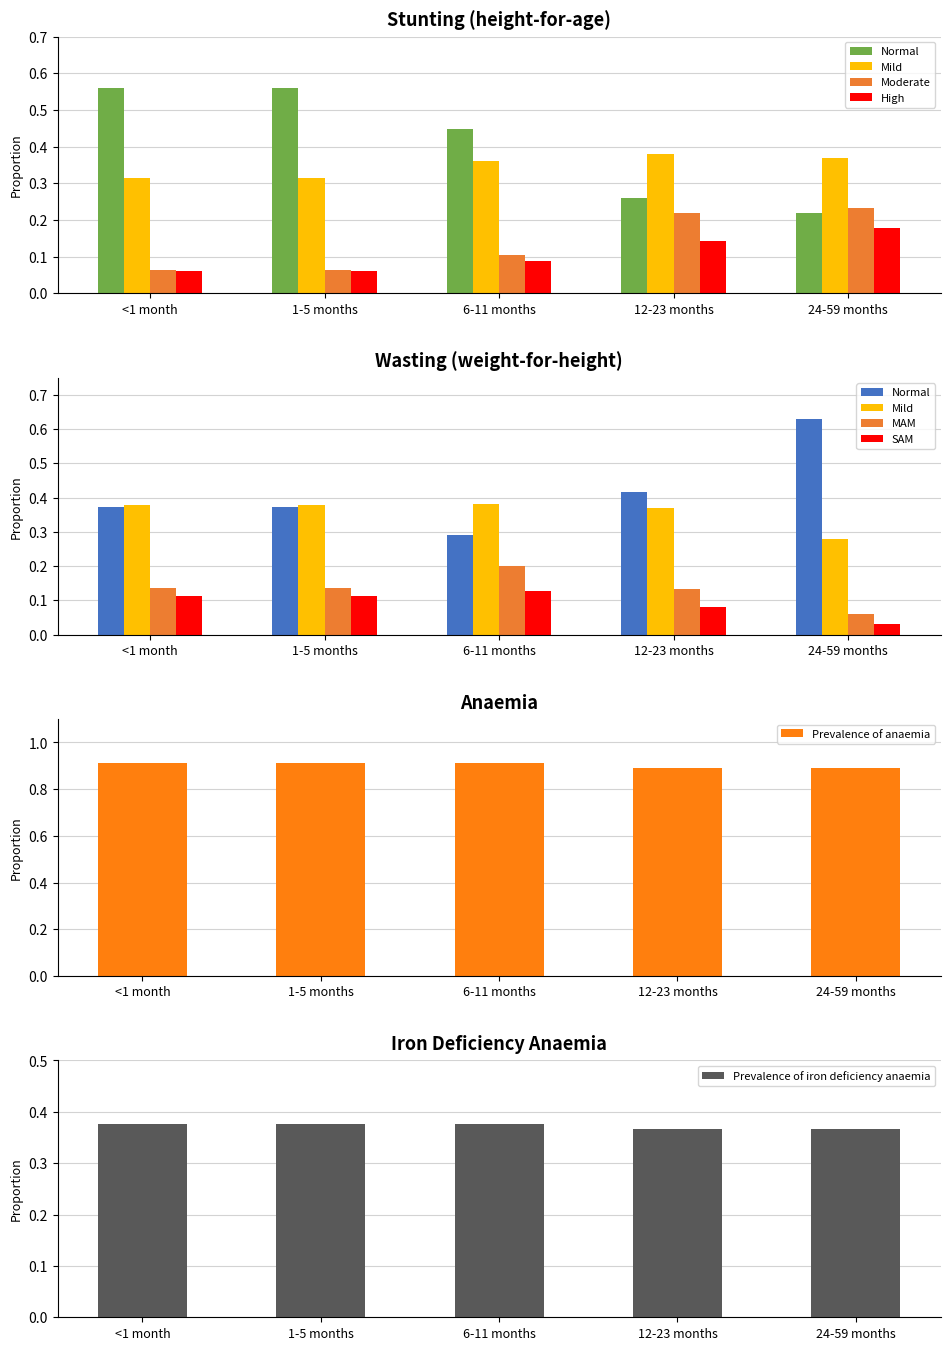

At how many categories does at least one series exceed 0?

5